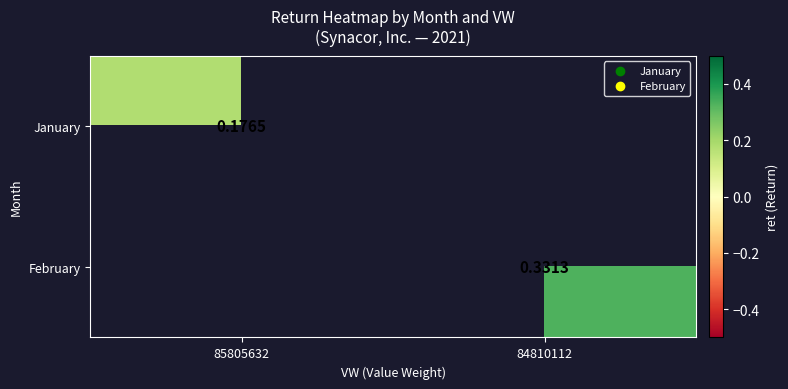

List the series in order of their overall mean, lowest first.

January, February